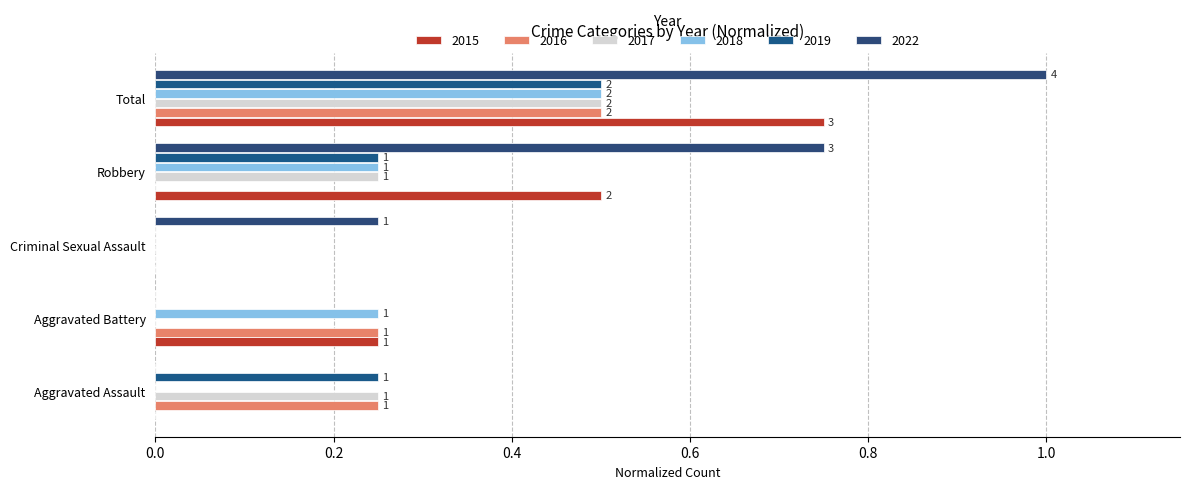

What is the label of the 2nd bar from the left?

Aggravated Battery